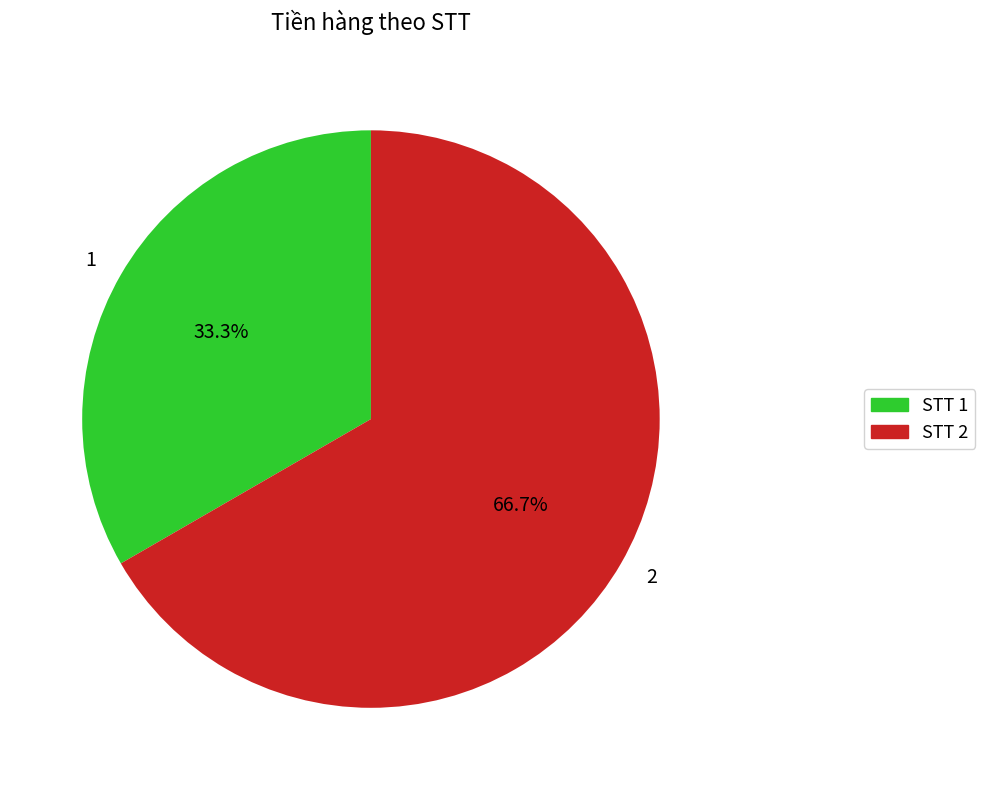

Between STT 2 and STT 1, which is larger?

STT 2